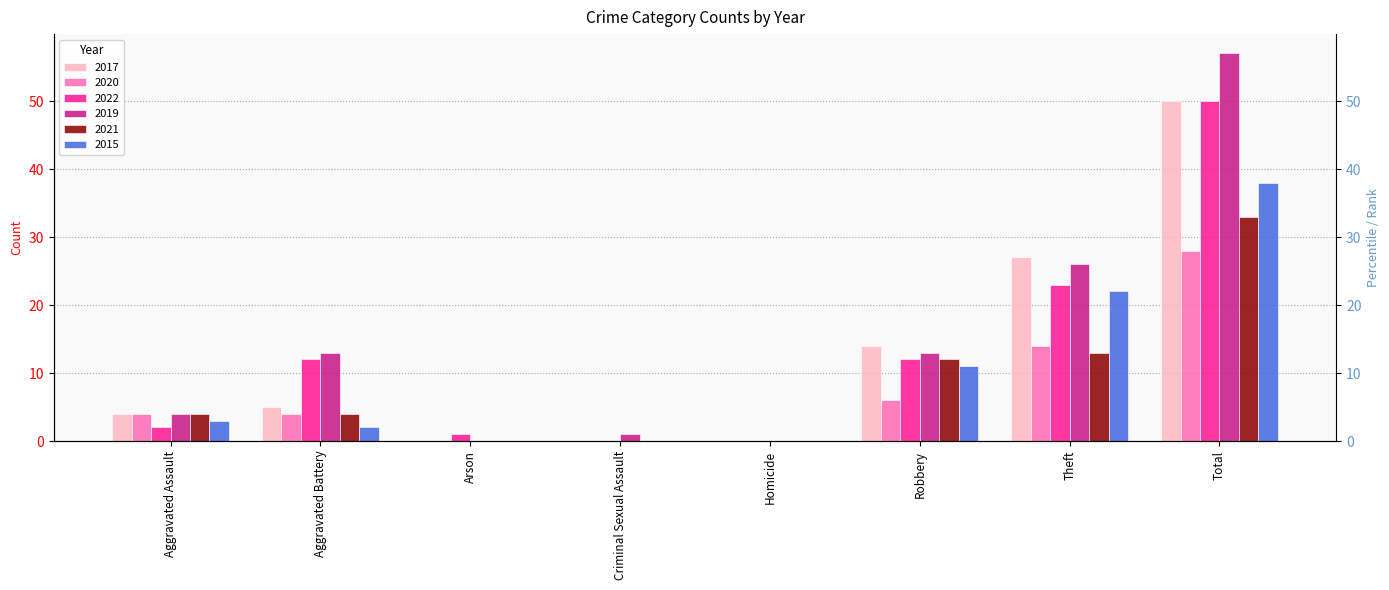

What position from the right is Robbery?

3